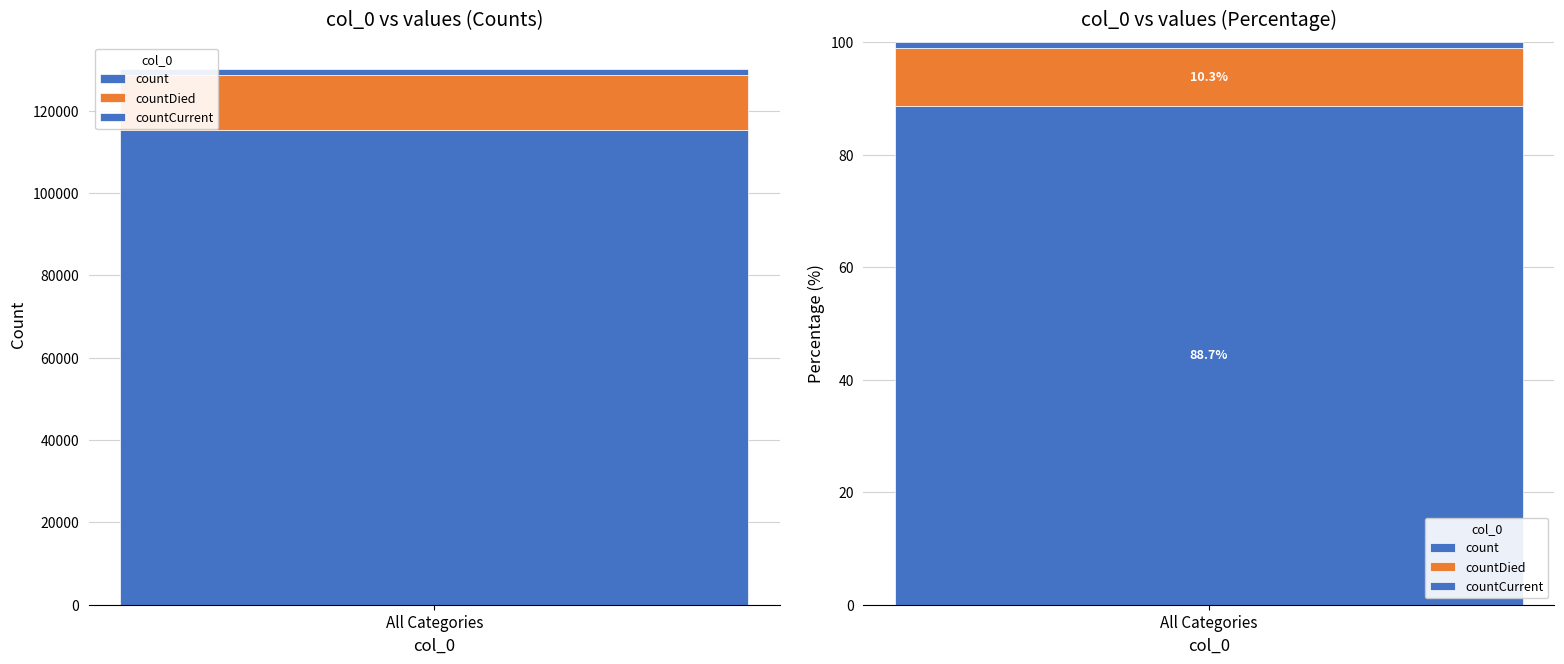

What is the greatest value displayed?

115379